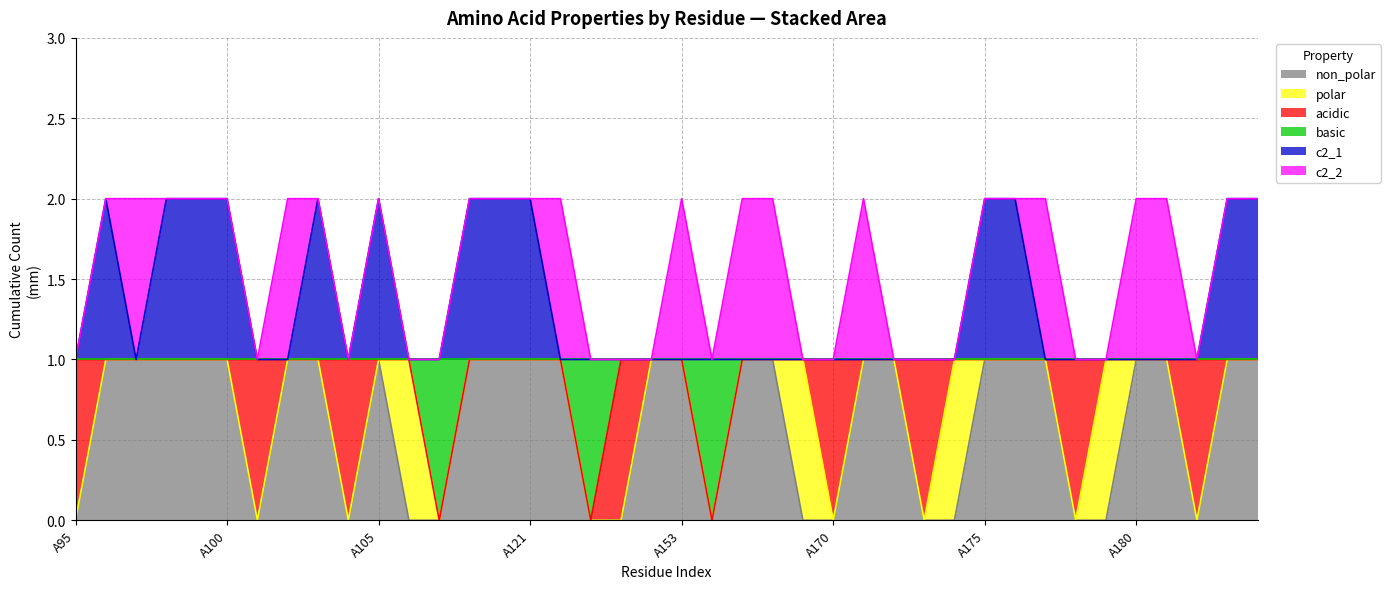

At which label does c2_1 reach its peak?

A96